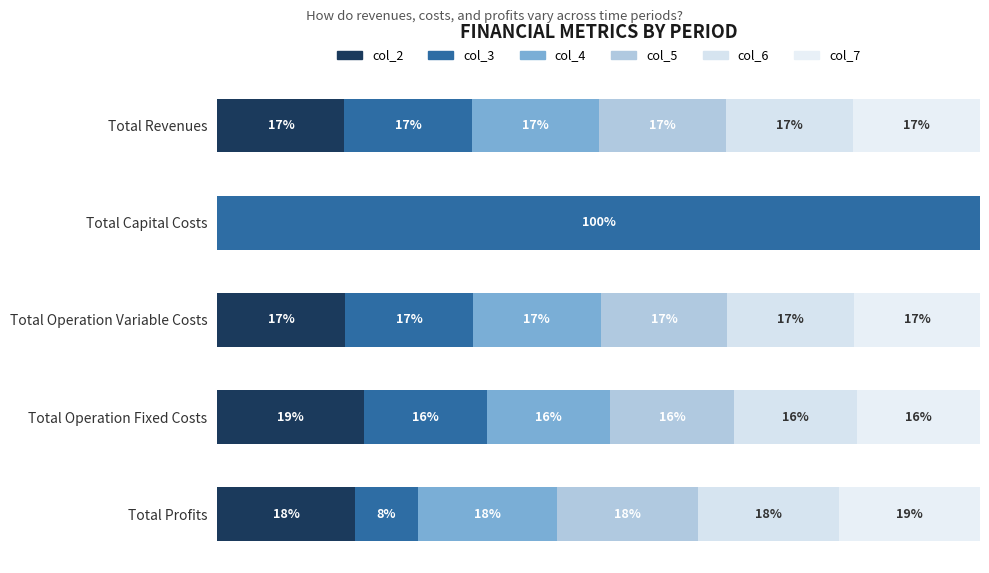

Reading left to right, list all the values displayed in this chart.

col_2: 16.7	0.0	16.8	19.2	18.0
col_3: 16.7	100.0	16.7	16.2	8.3
col_4: 16.7	0.0	16.7	16.2	18.3
col_5: 16.7	0.0	16.6	16.2	18.4
col_6: 16.7	0.0	16.6	16.2	18.5
col_7: 16.7	0.0	16.5	16.2	18.5